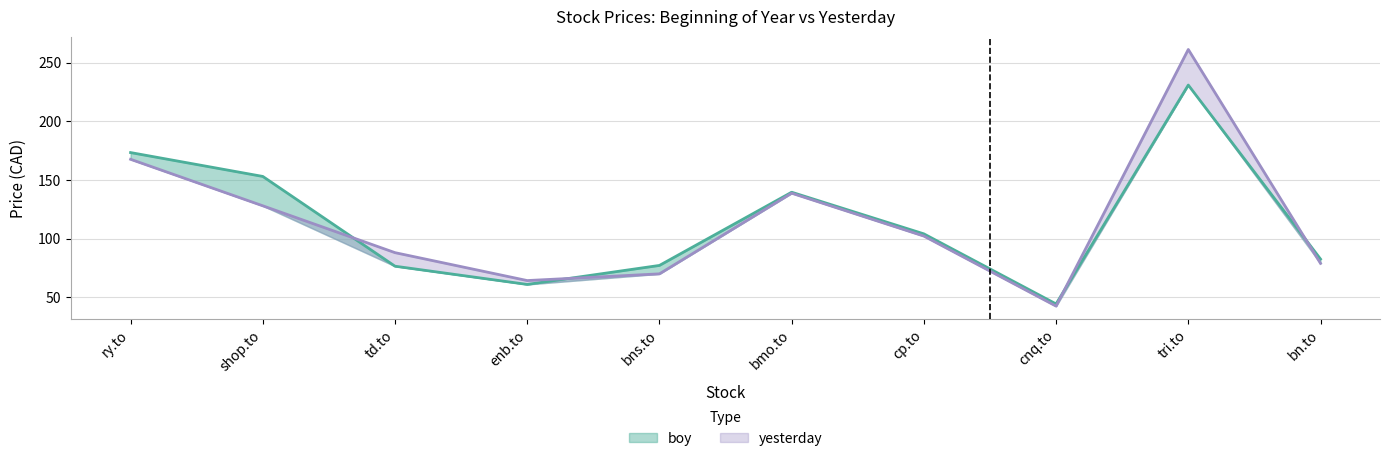

Which series changed the most between shop.to and tri.to?

yesterday